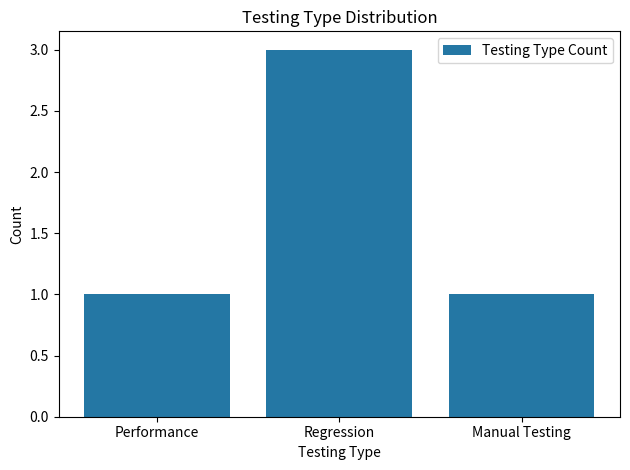

Reading left to right, transcribe all the data shown in this chart.

Performance=1	Regression=3	Manual Testing=1